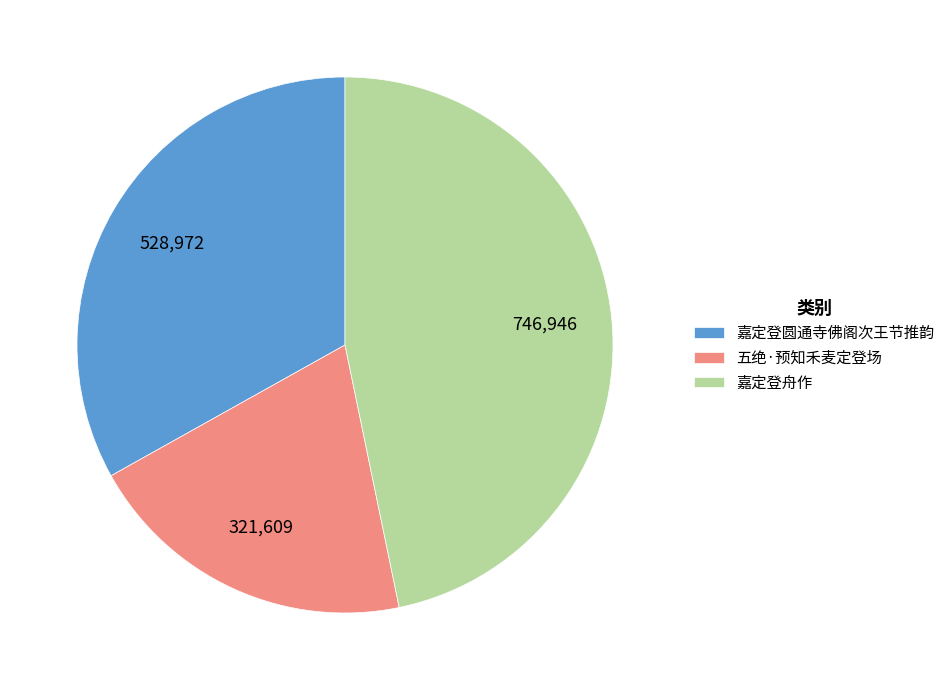

Does any single category account for the majority?

No